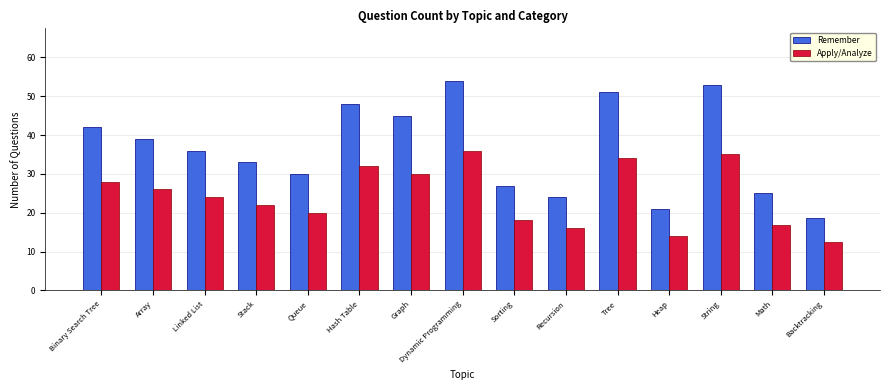

Which series has the largest total across all categories?

Remember